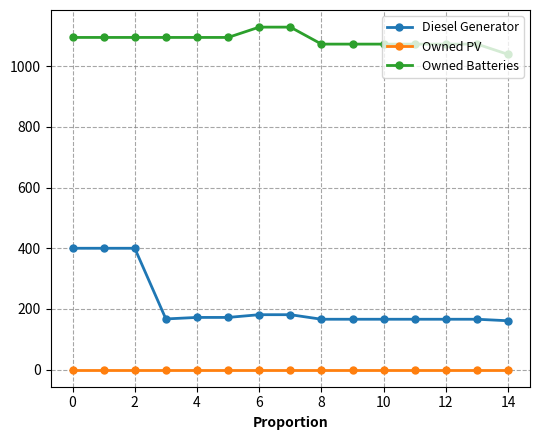

List the series in order of their overall mean, lowest first.

Owned PV, Diesel Generator, Owned Batteries